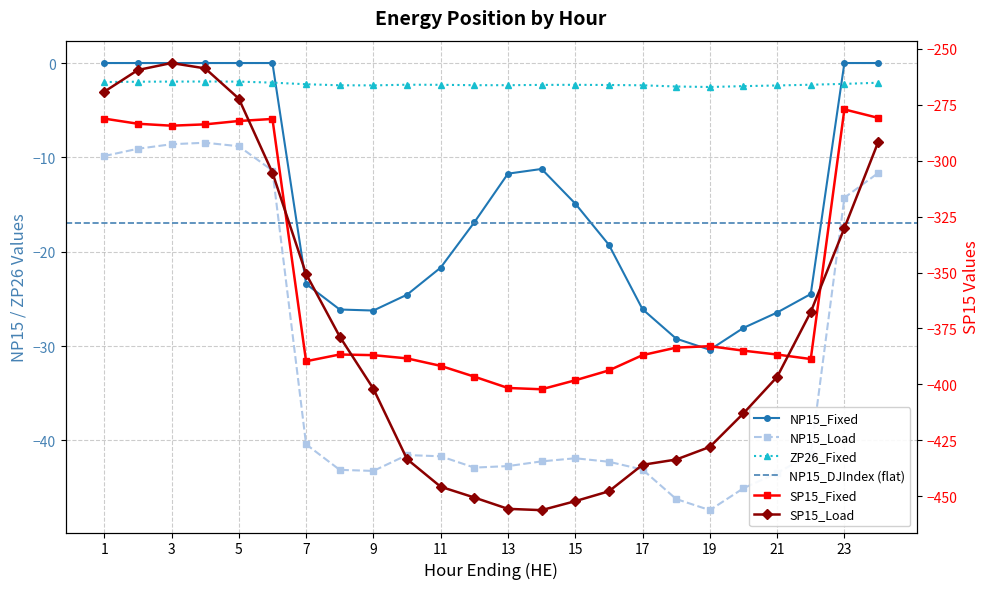

How many values in the SP15_Load series are below -396?

13